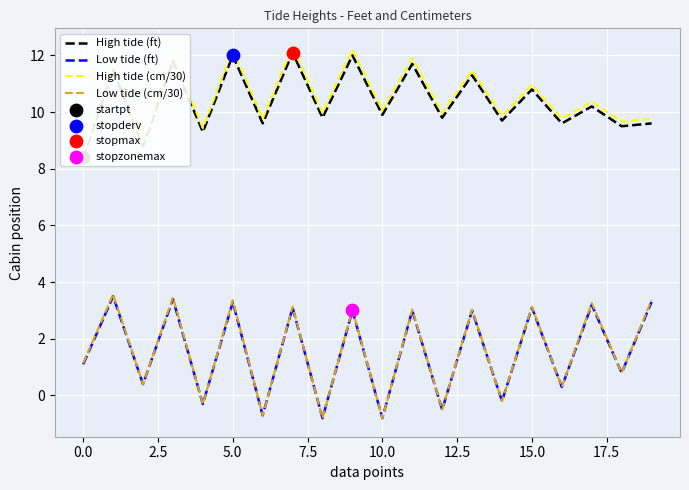

What are all the series names shown in the legend?

High tide (ft), Low tide (ft), High tide (cm/30), Low tide (cm/30)